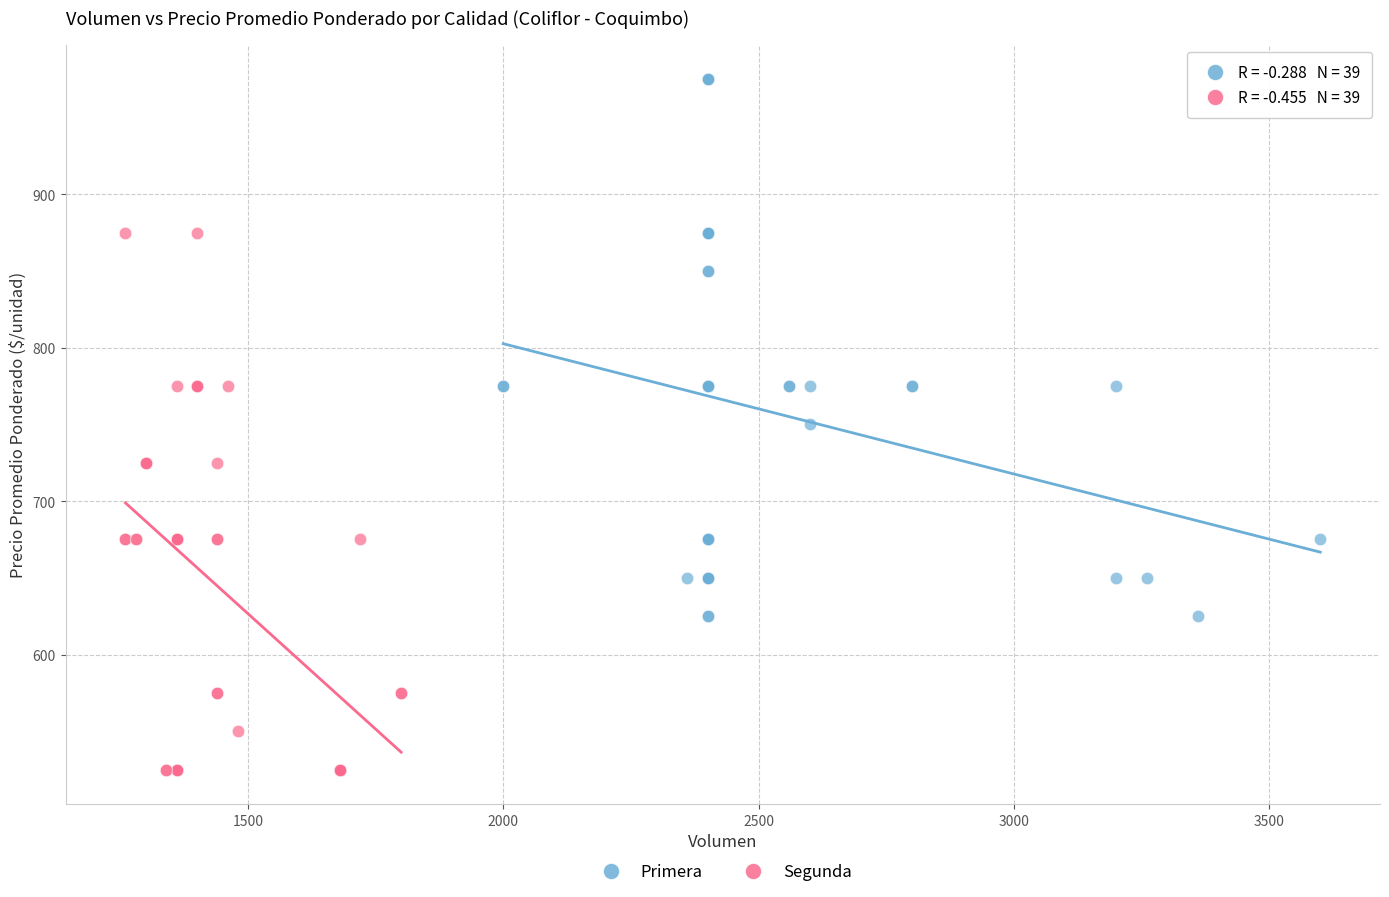

Which series reaches the maximum Y coordinate?

Primera